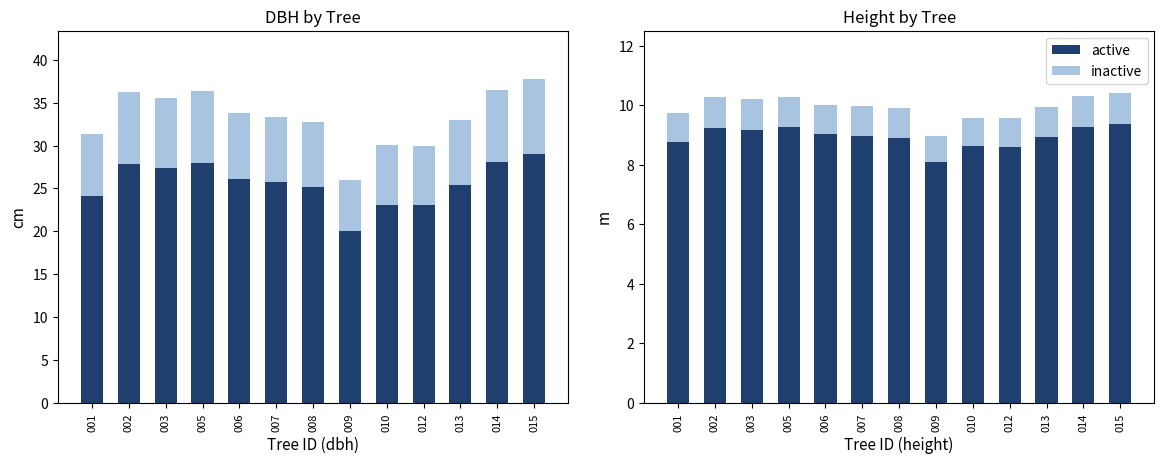

How many series are shown in this chart?

2